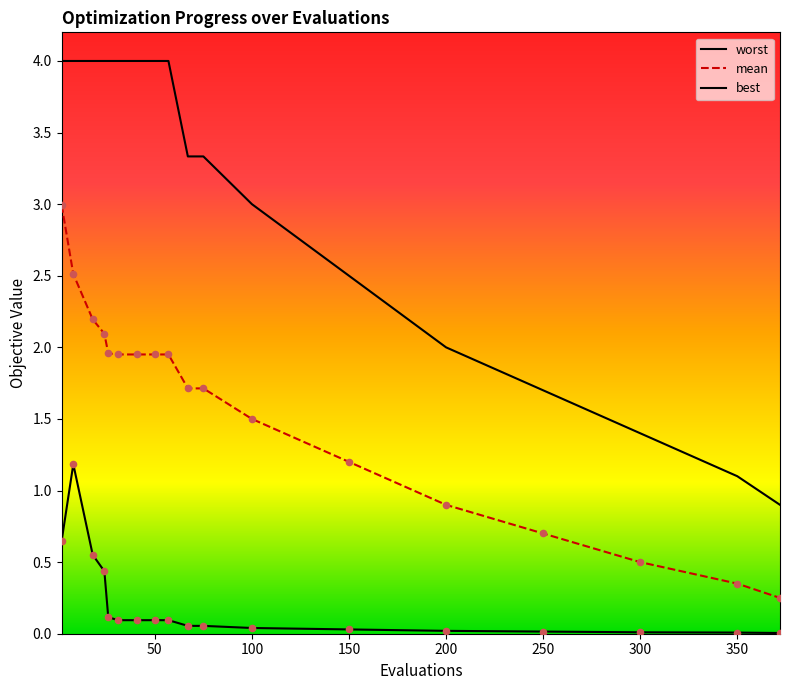

Which series reaches the maximum Y coordinate?

evals